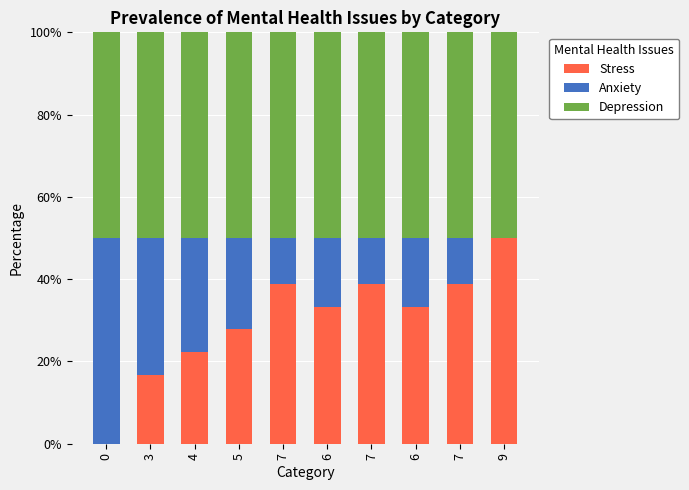

Rank the series by their maximum value, from lowest to highest.

Stress, Anxiety, Depression